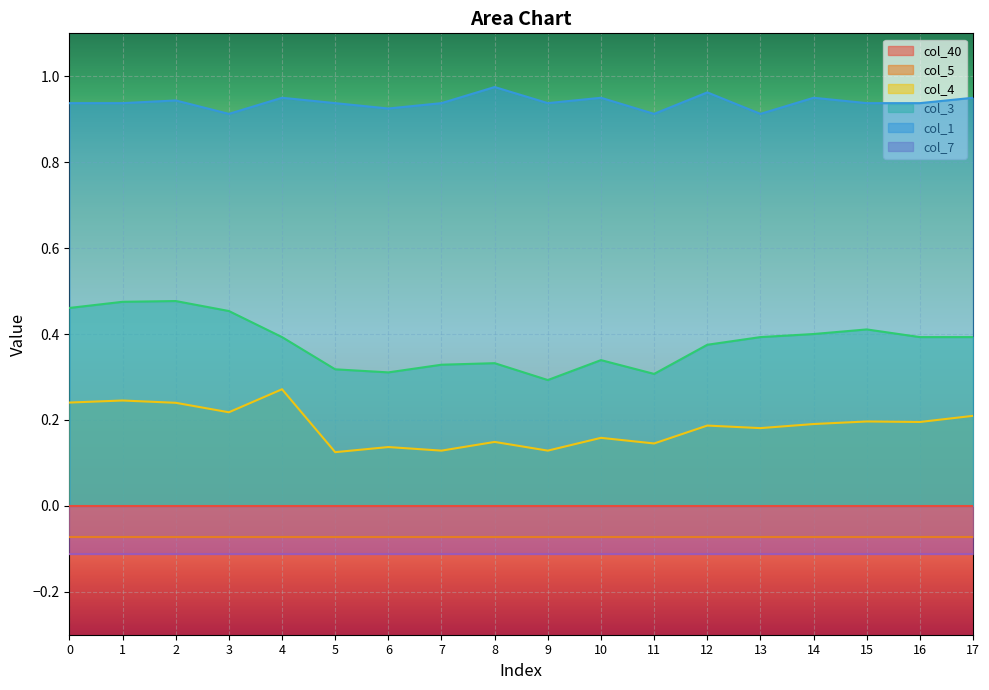

Does the chart display data point markers on the line(s)?

No